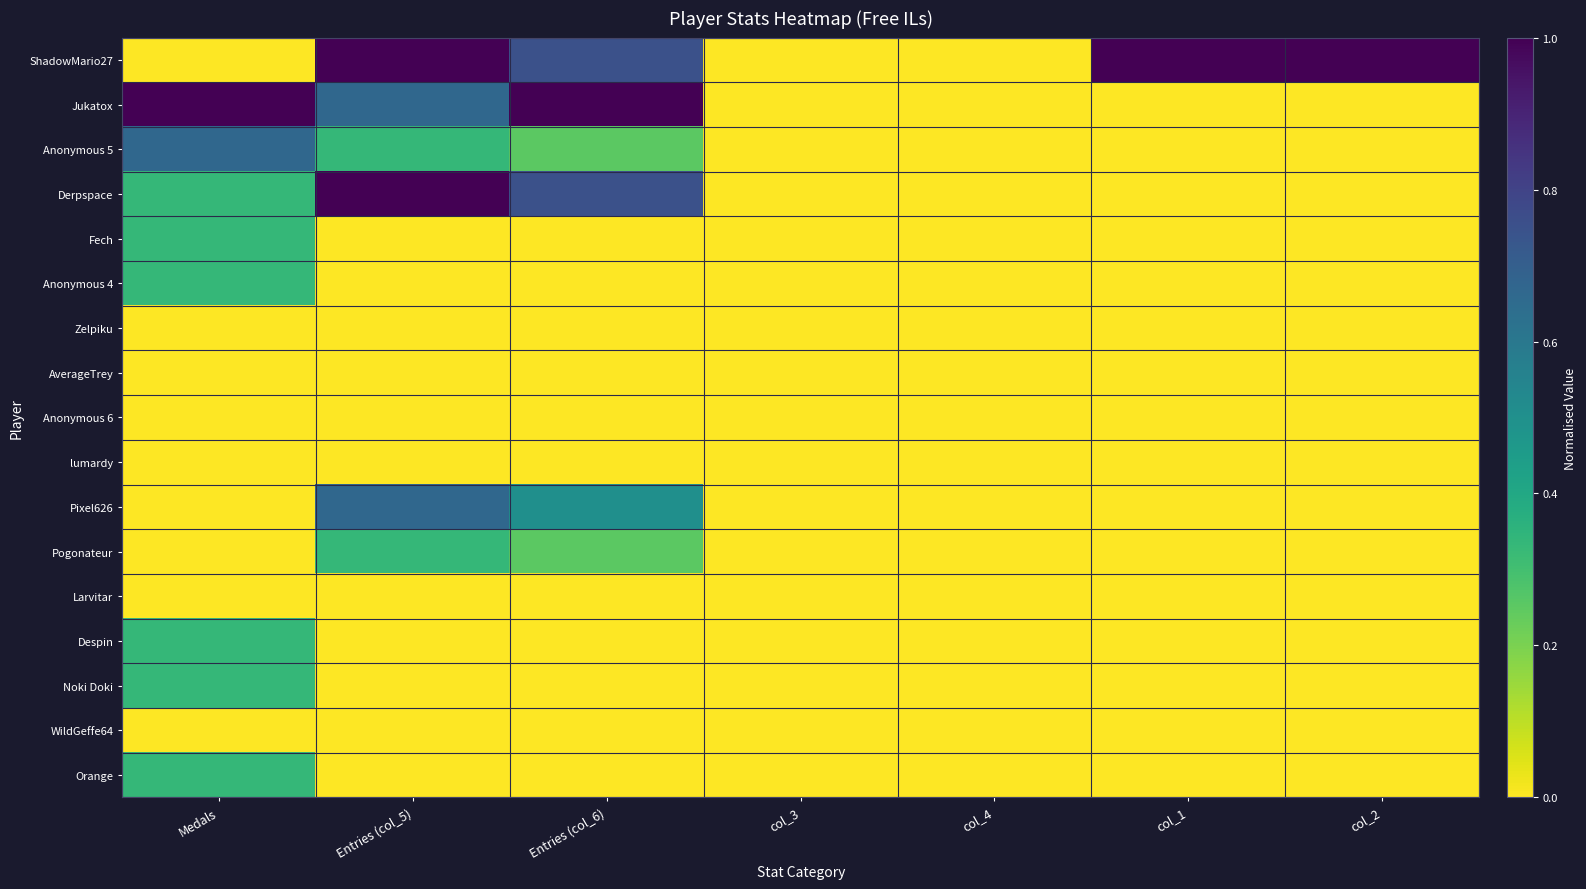

At col_3, list the series in order from smallest to largest.

ShadowMario27, Jukatox, Anonymous 5, Derpspace, Fech, Anonymous 4, Zelpiku, AverageTrey, Anonymous 6, lumardy, Pixel626, Pogonateur, Larvitar, Despin, Noki Doki, WildGeffe64, Orange